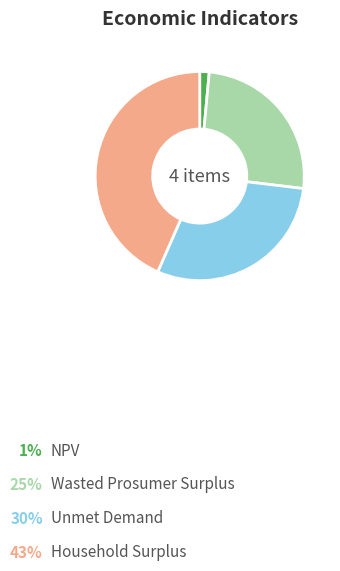

Rank the categories by value from highest to lowest.

Household Surplus, Unmet Demand, Wasted Prosumer Surplus, NPV